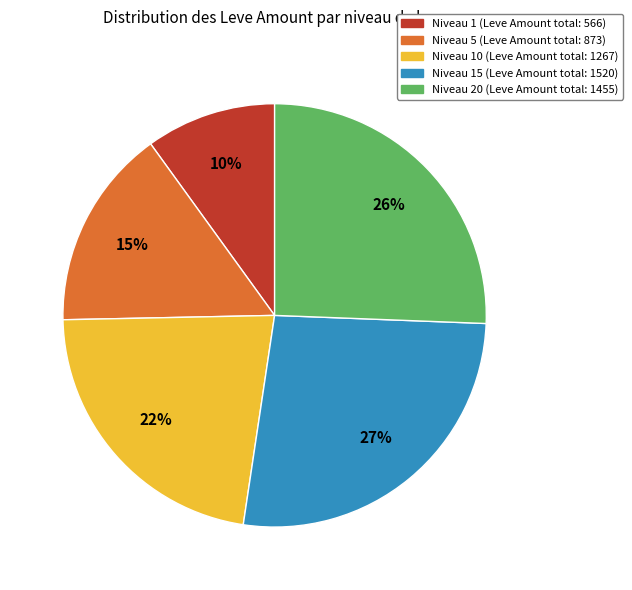

To the nearest percent, what is the average slice percentage?

20%